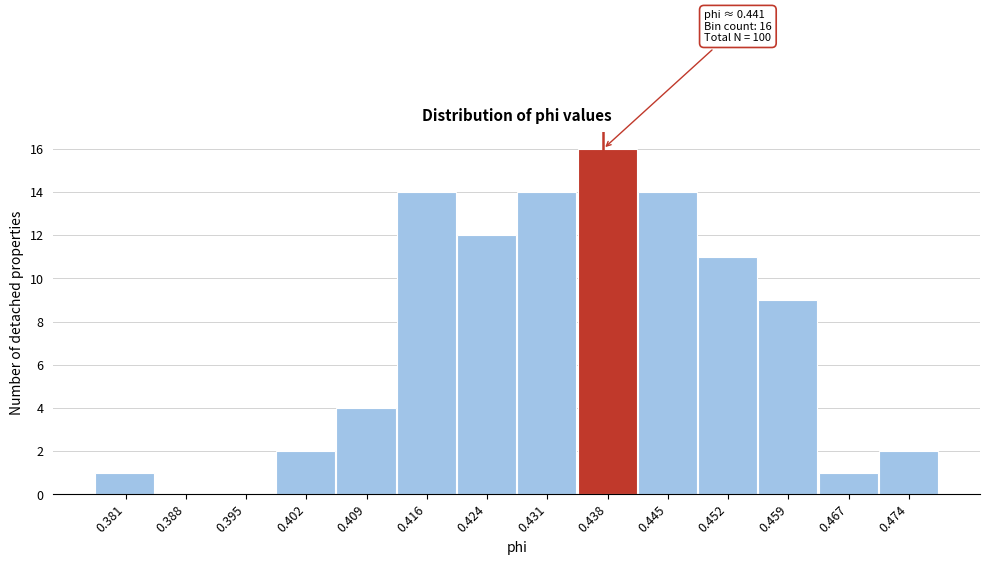

Reading right to left, extract all data points from this chart.

0.474=2	0.467=1	0.459=9	0.452=11	0.445=14	0.438=16	0.431=14	0.424=12	0.416=14	0.409=4	0.402=2	0.395=0	0.388=0	0.381=1